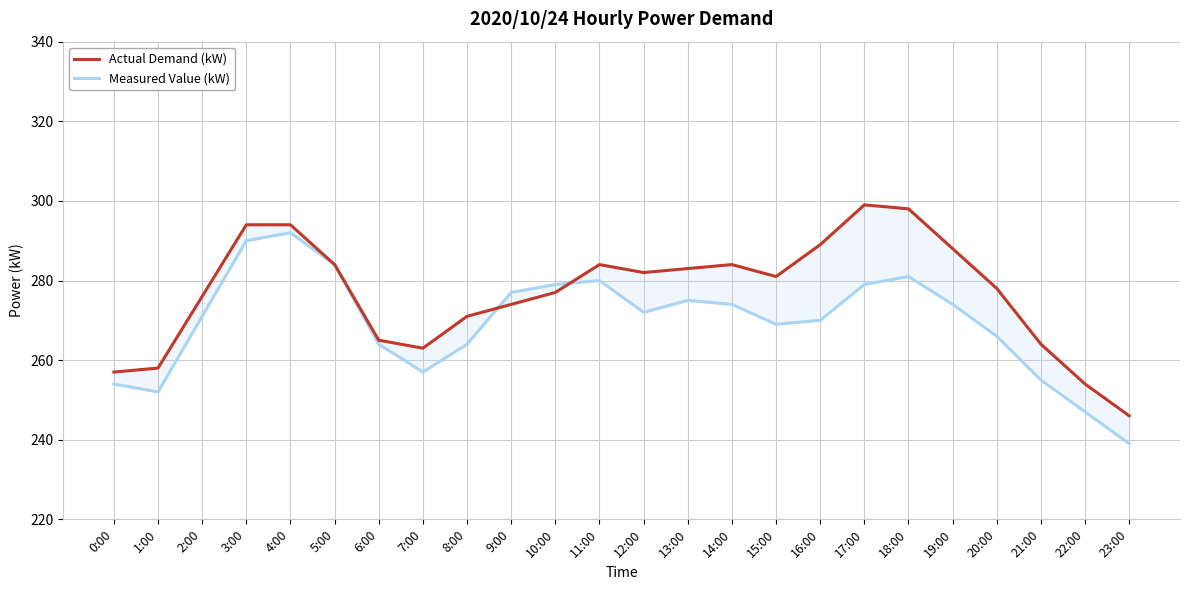

What is the maximum value shown in the chart?

299